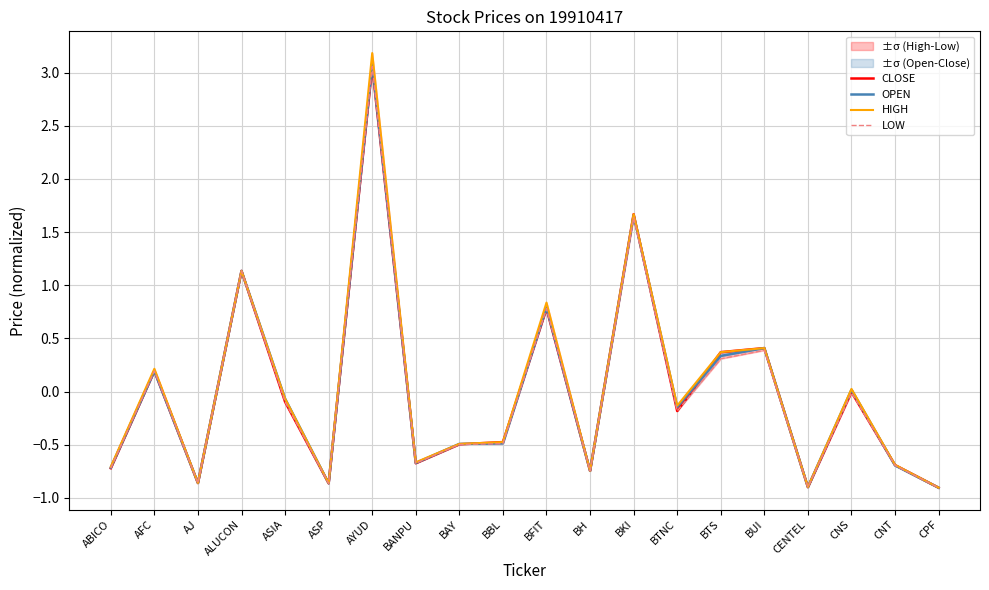

The value of OPEN at BFIT is 0.8. True or false?

True